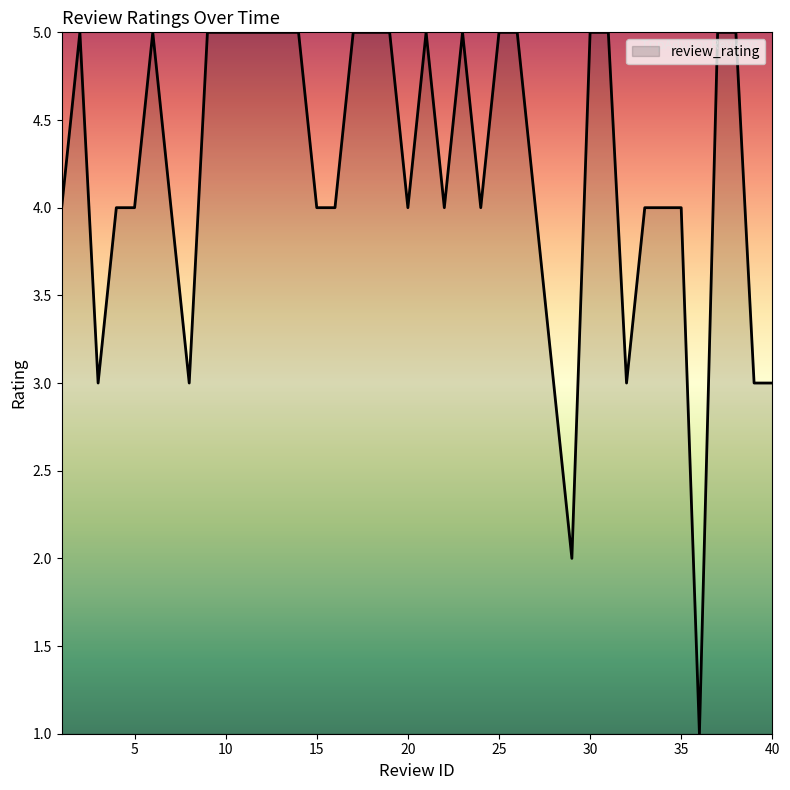

Reading left to right, list all the values displayed in this chart.

4	5	3	4	4	5	4	3	5	5	5	5	5	5	4	4	5	5	5	4	5	4	5	4	5	5	4	3	2	5	5	3	4	4	4	1	5	5	3	3